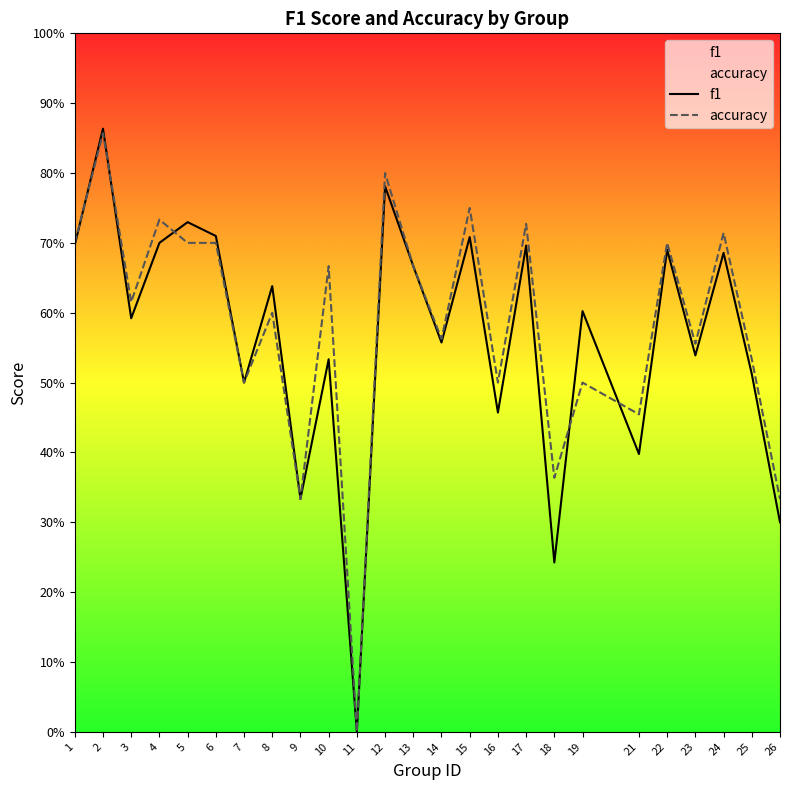

Which series has the widest spread of values?

f1